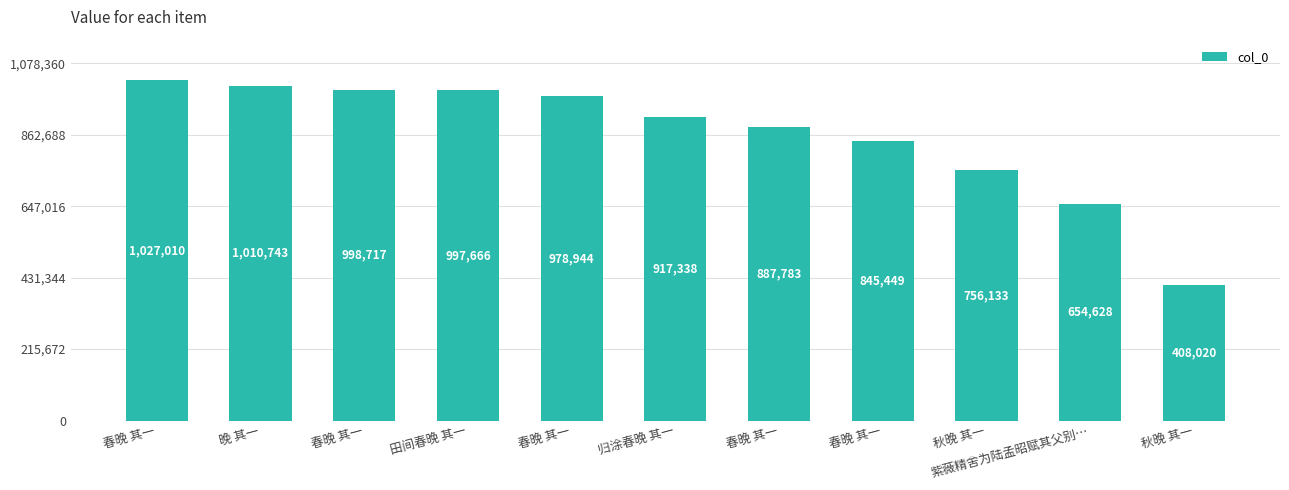

Reading left to right, transcribe all the data shown in this chart.

1027010	1010743	998717	997666	978944	917338	887783	845449	756133	654628	408020